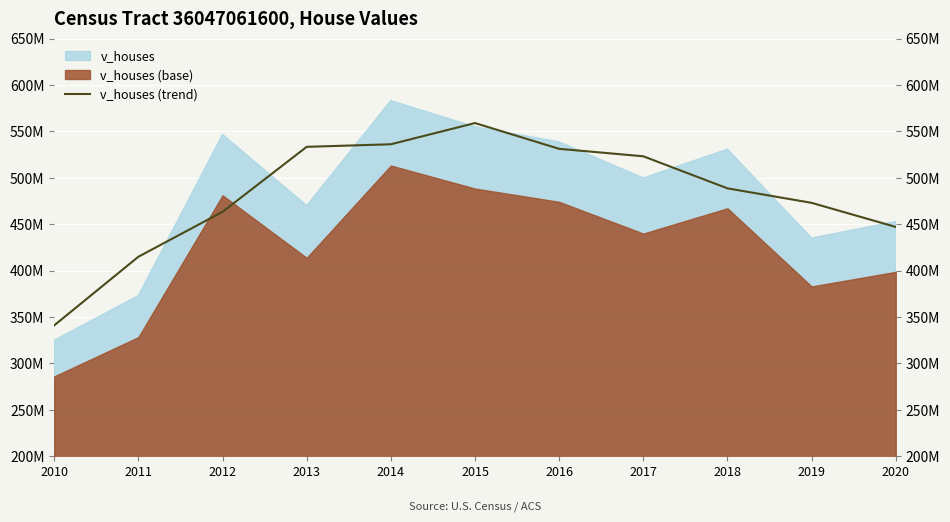

Where is the data nearest to the value 449980816?

2020